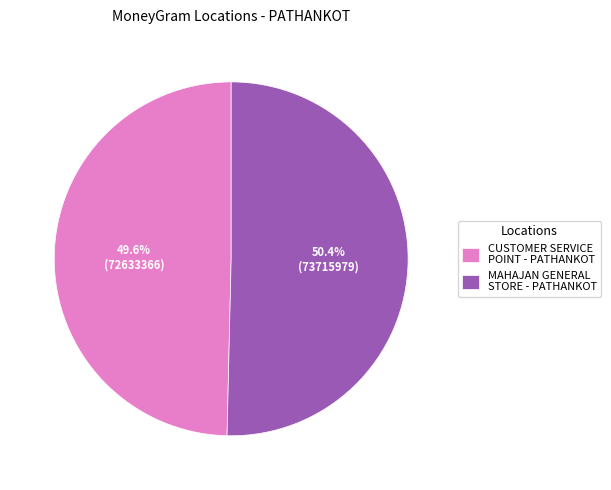

What is the majority slice?

MAHAJAN GENERAL STORE - PATHANKOT